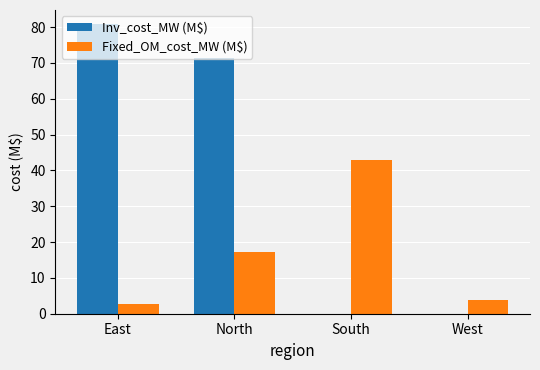

What is the spread (max minus min) of values at East?

77.9